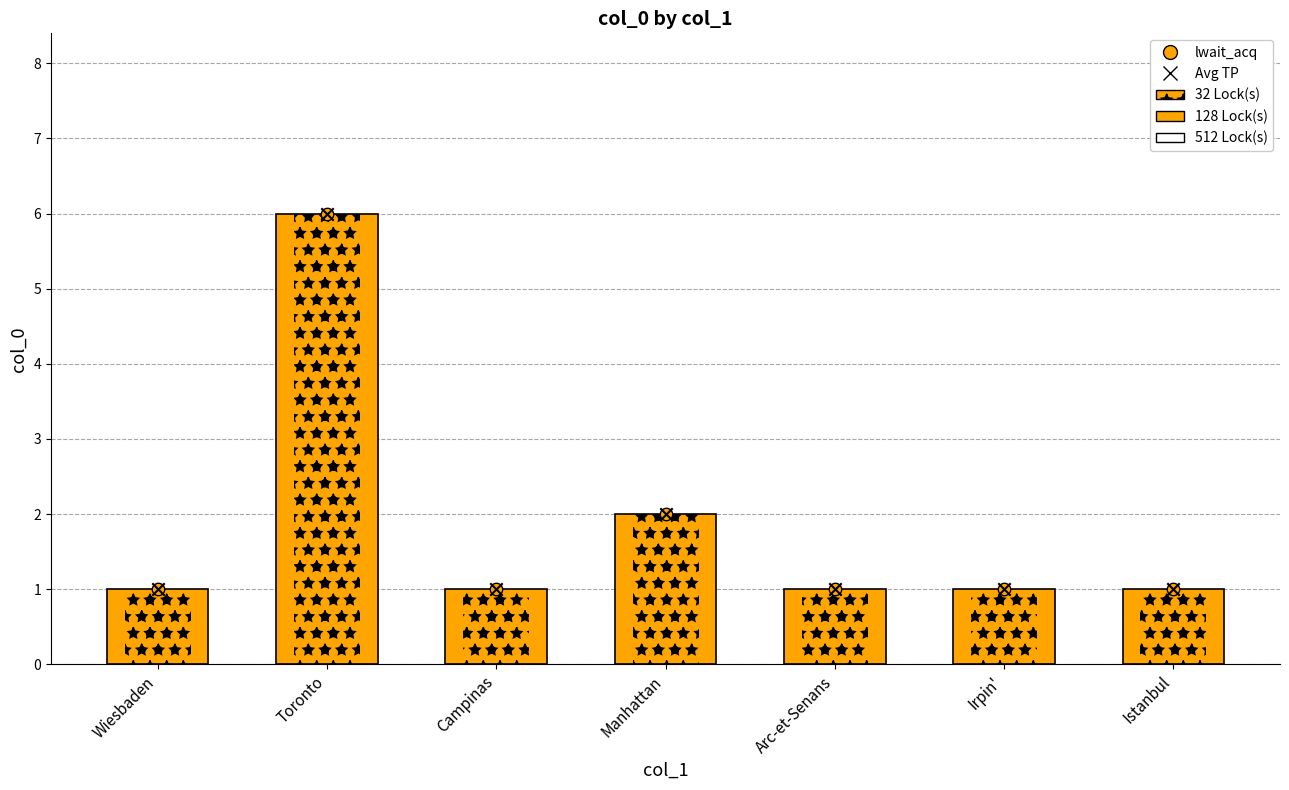

Which series reaches the maximum Y coordinate?

col_0